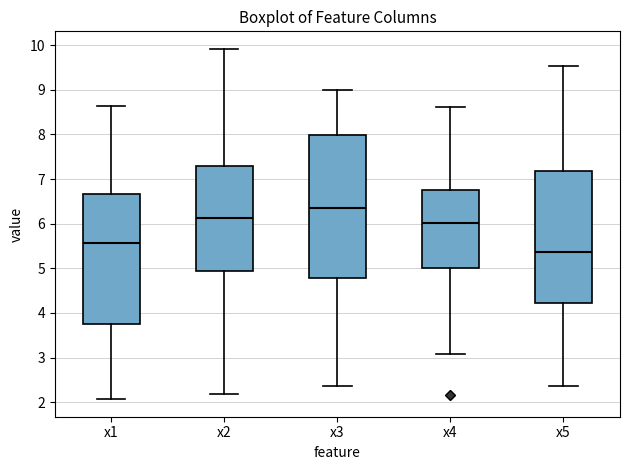

Reading left to right, read every box against the y-axis: the position of its median line, the range the box covers, and the ends of its whiskers. The values are not printed on the chart, so give them approximately, as read against the axis.

x1: median 5.6, box 3.7 to 6.7, whiskers 2.1 to 8.6
x2: median 6.1, box 4.9 to 7.3, whiskers 2.2 to 9.9
x3: median 6.3, box 4.8 to 8.0, whiskers 2.4 to 9.0
x4: median 6.0, box 5.0 to 6.7, whiskers 3.1 to 8.6
x5: median 5.4, box 4.2 to 7.2, whiskers 2.4 to 9.5